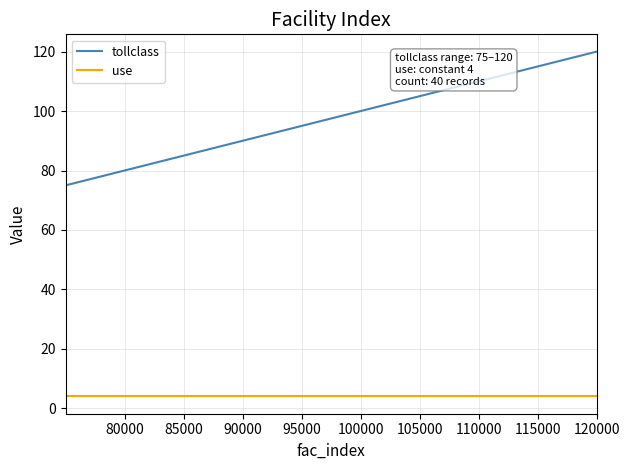

What is the maximum value for tollclass?

120